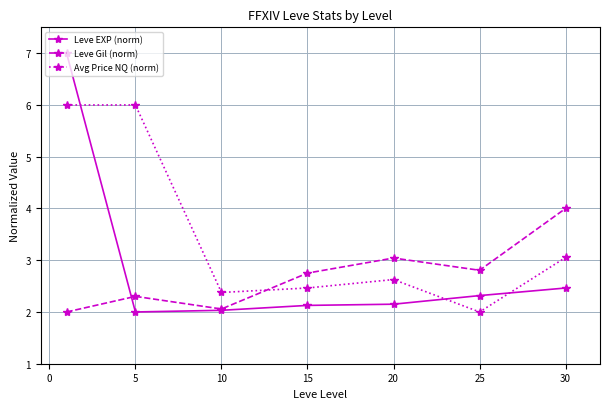

Which series has the largest total across all categories?

Avg Price NQ (norm)